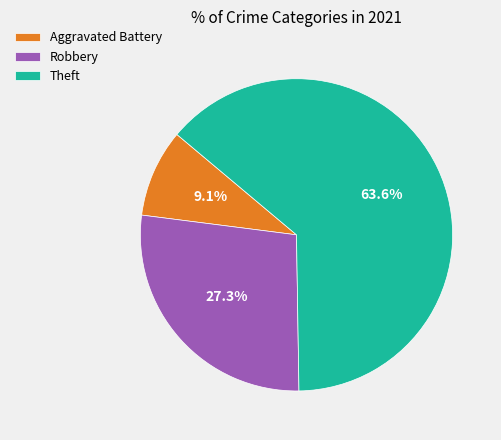

Is the sum of Robbery and Theft greater than half?

Yes